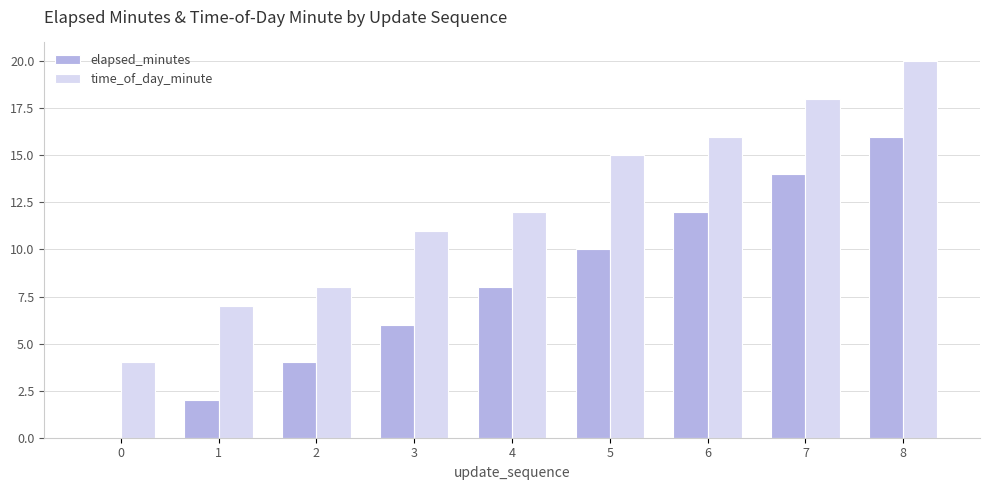

Count the elapsed_minutes values in the range 4 to 12.

5